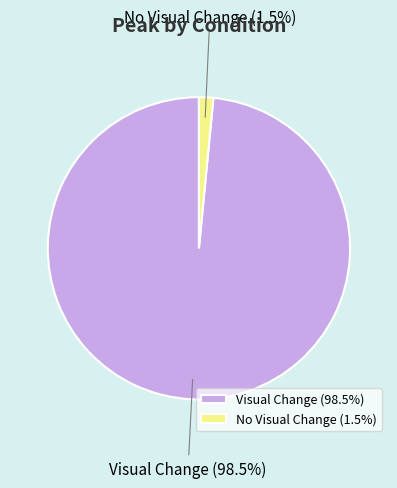

What is the largest slice in the pie chart?

Visual Change